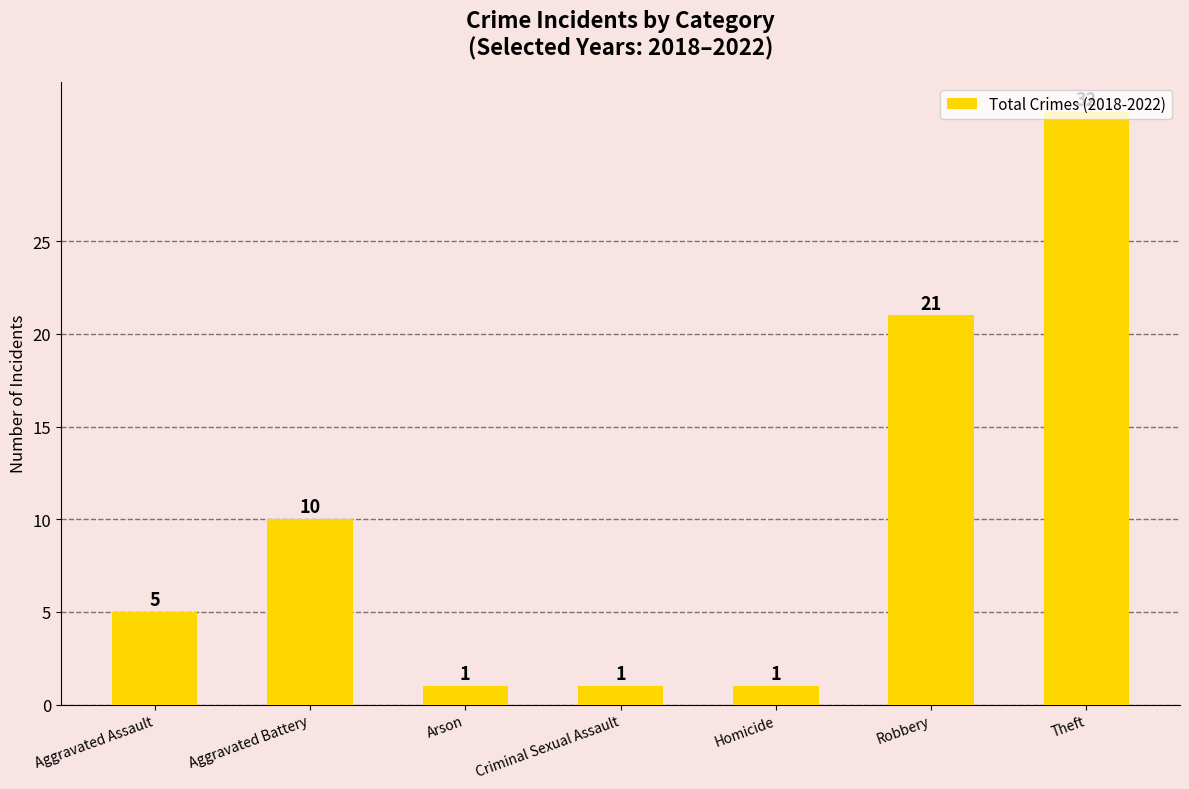

How many values are below 5?

3